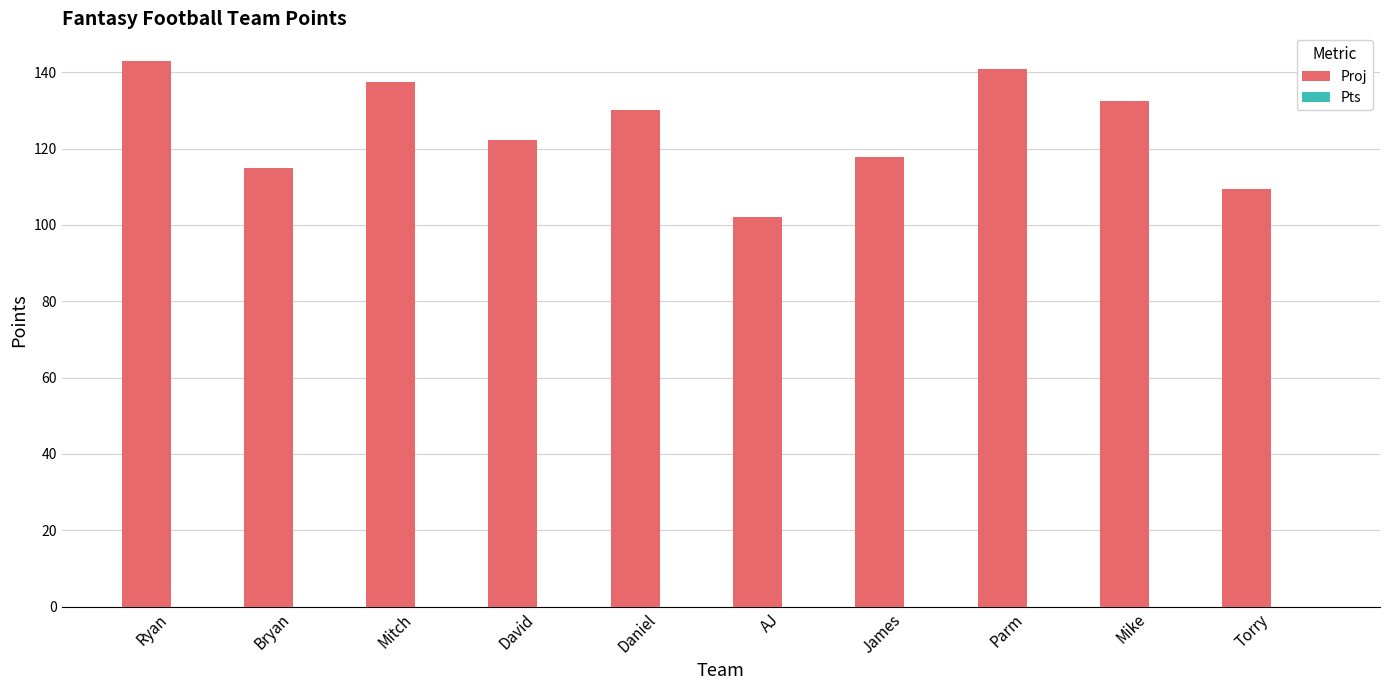

Count the number of data series in this chart.

1